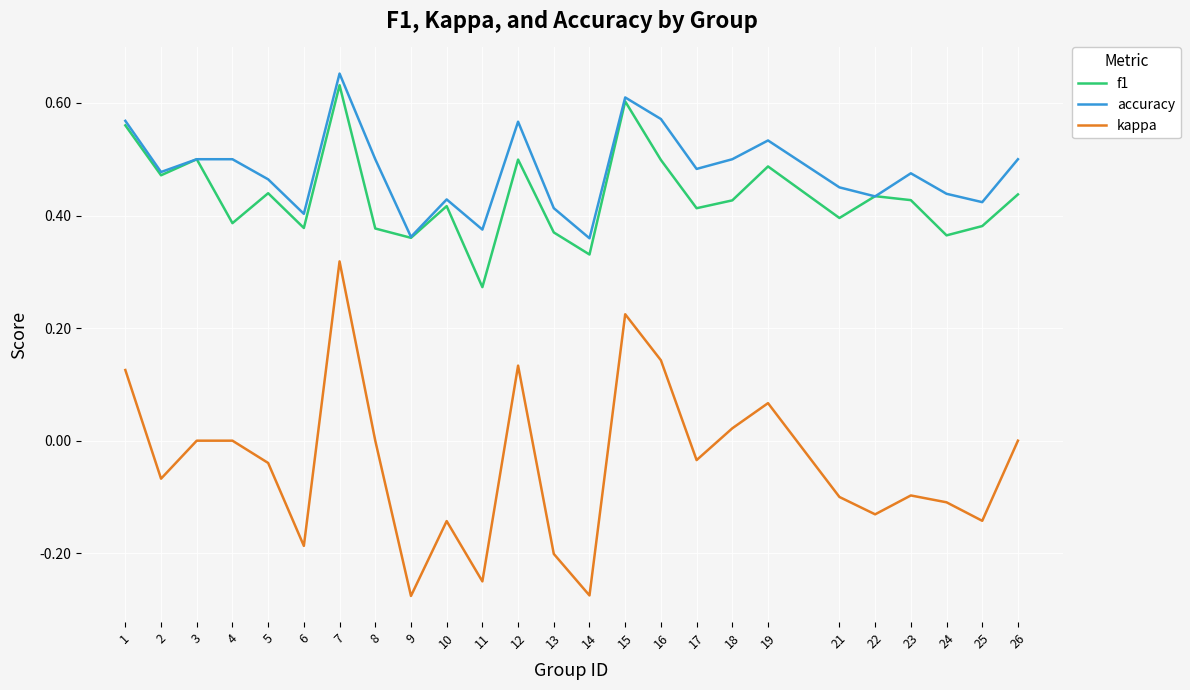

Which series has the largest range (max minus min)?

kappa